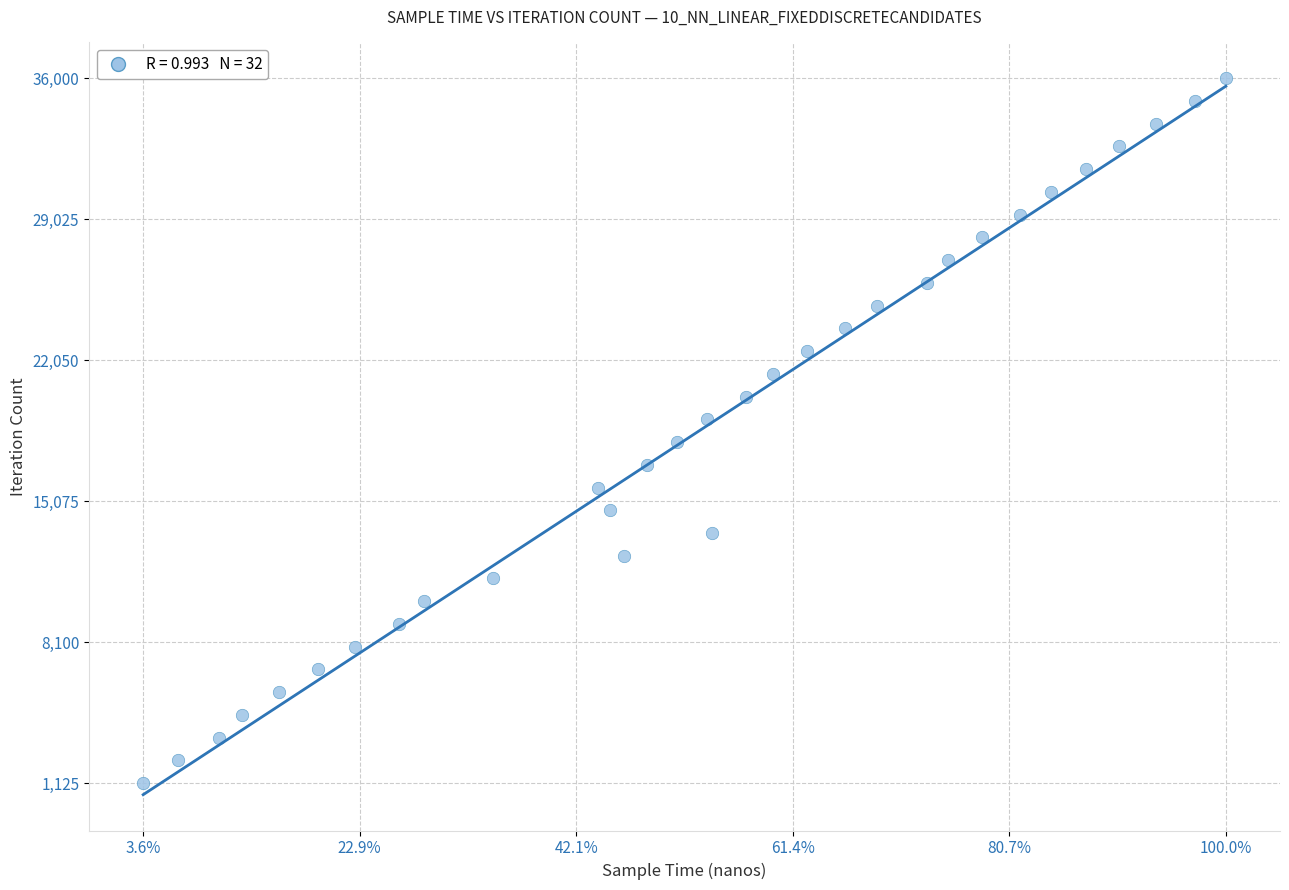

What is the range of X values (max minus min)?

286883700